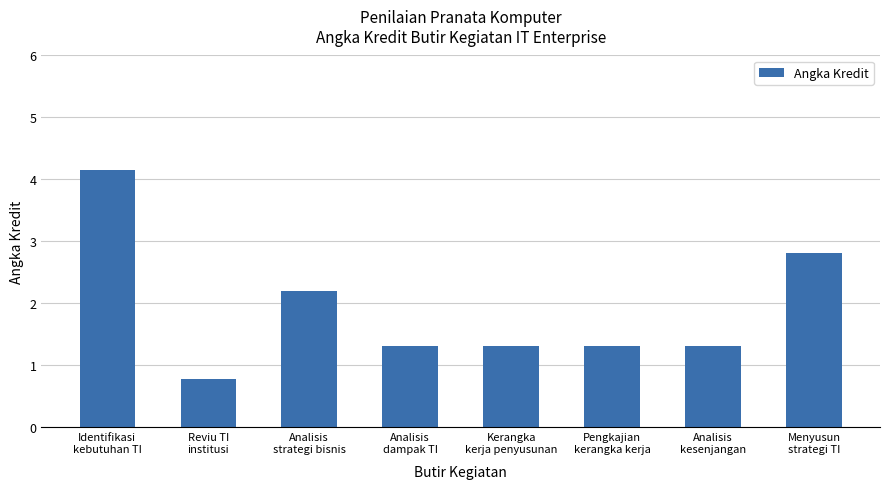

What is the change in value from Reviu TI
institusi to Kerangka
kerja penyusunan?

+0.5